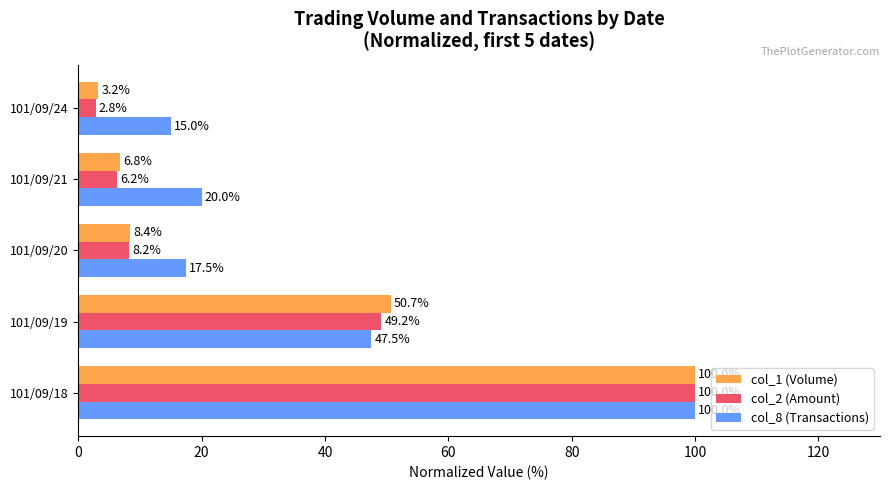

At which category is the sum across all series the highest?

101/09/18